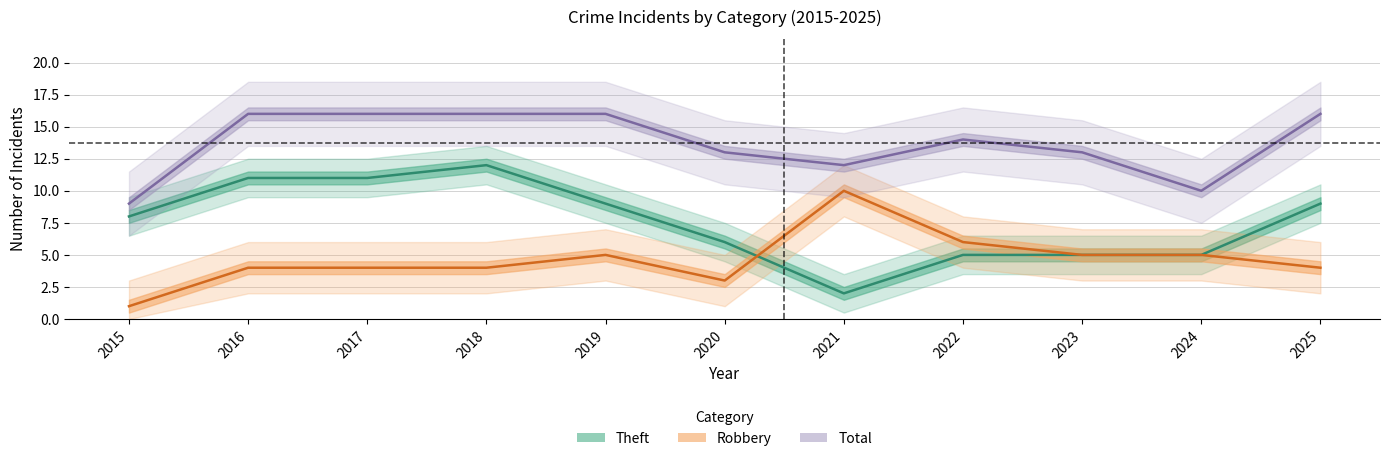

How many interior local peaks does the Total series have?

1